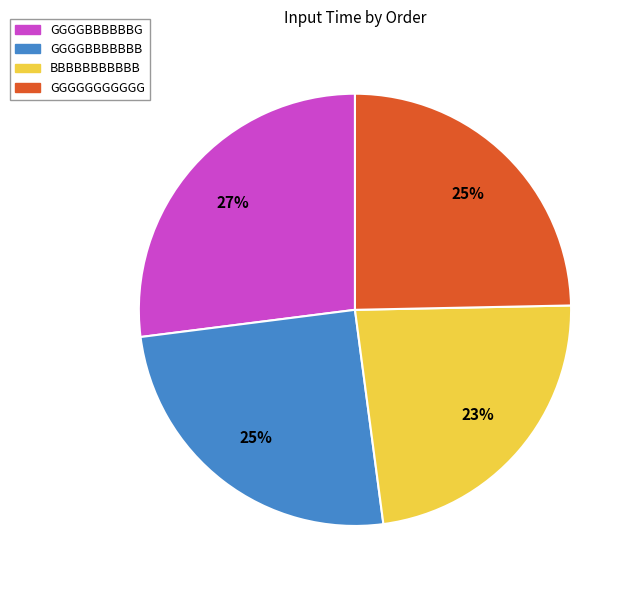

Is it true that BBBBBBBBBBB is 23% of the pie?

True